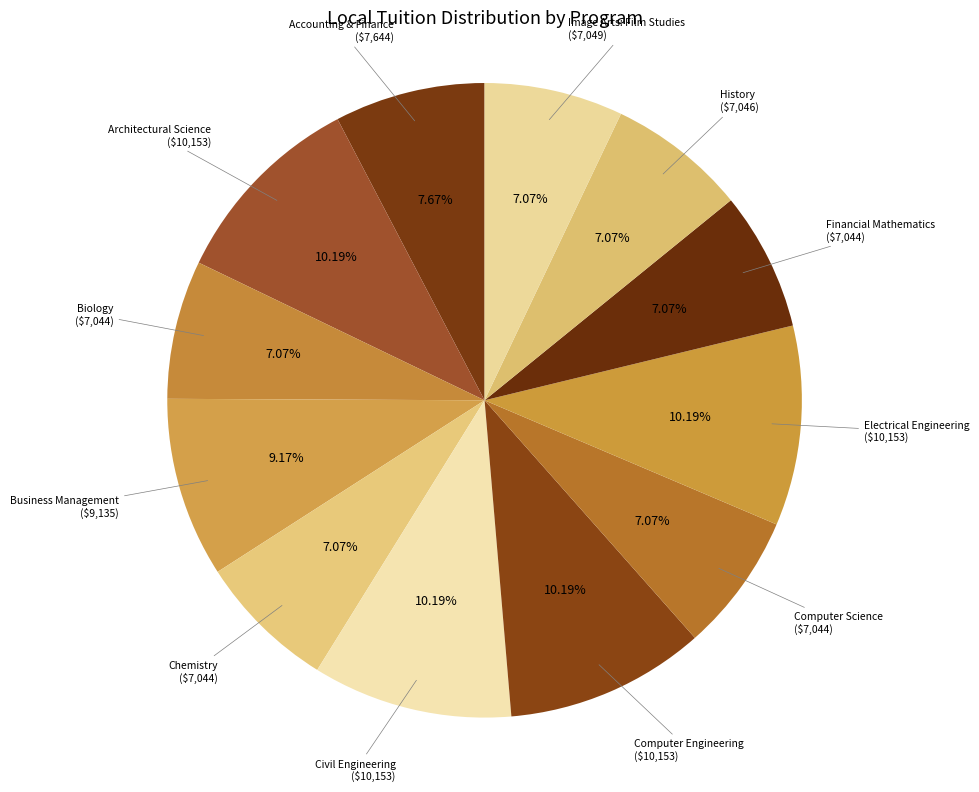

Do Electrical Engineering and Chemistry together represent more than half of the pie?

No